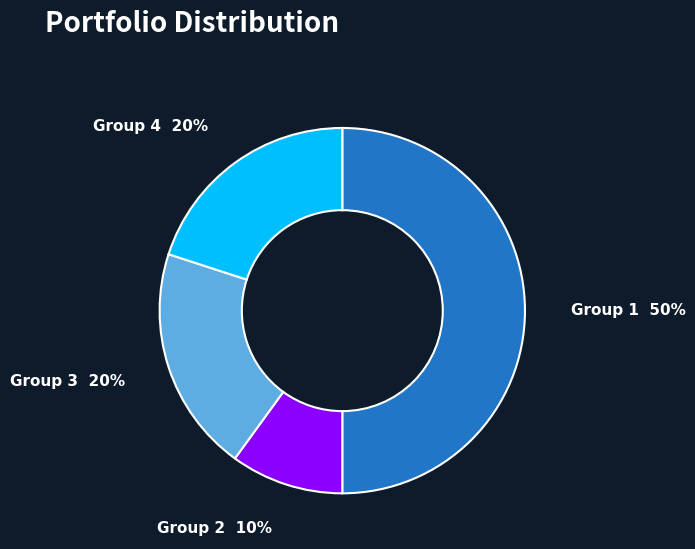

To the nearest percent, what is the average slice percentage?

25%